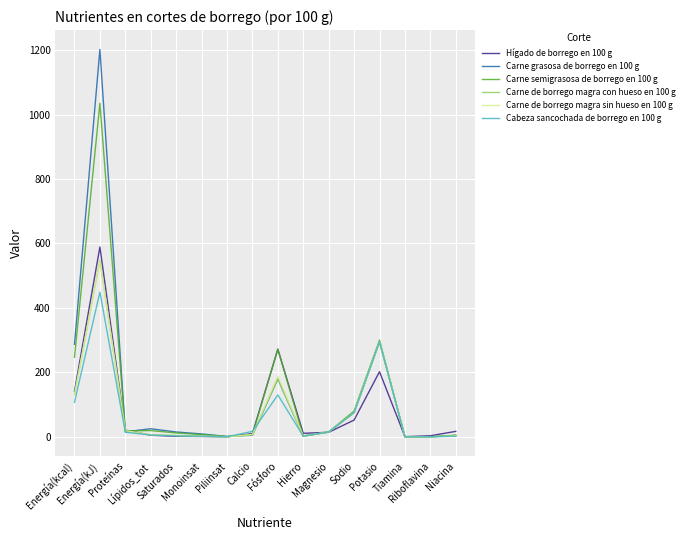

What is the maximum value for Cabeza sancochada de borrego en 100 g?

449.0